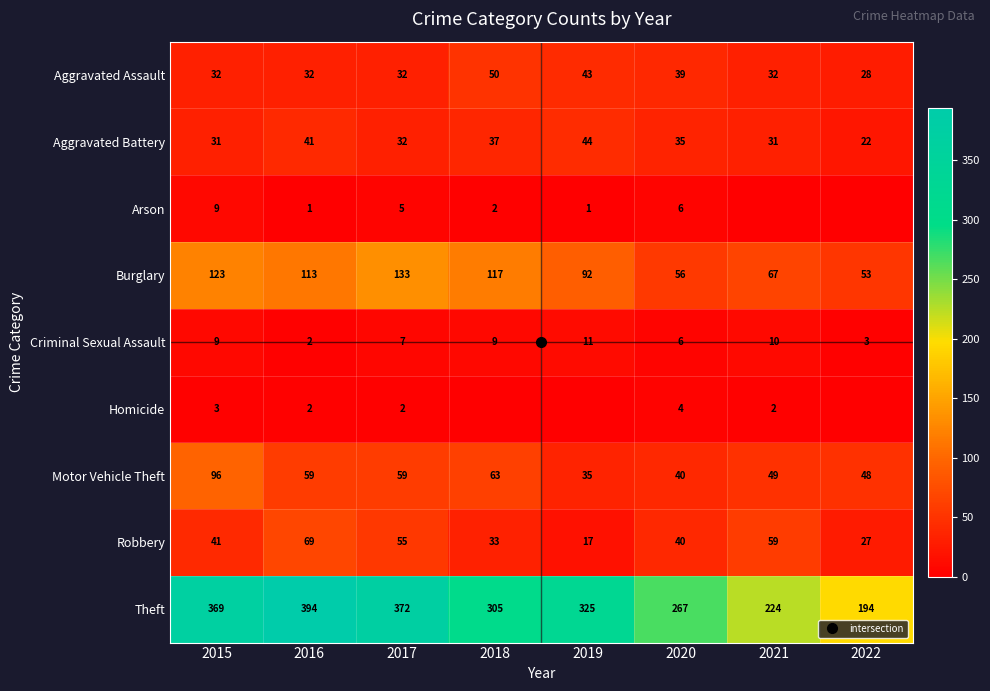

At which category is the sum across all series the highest?

2015